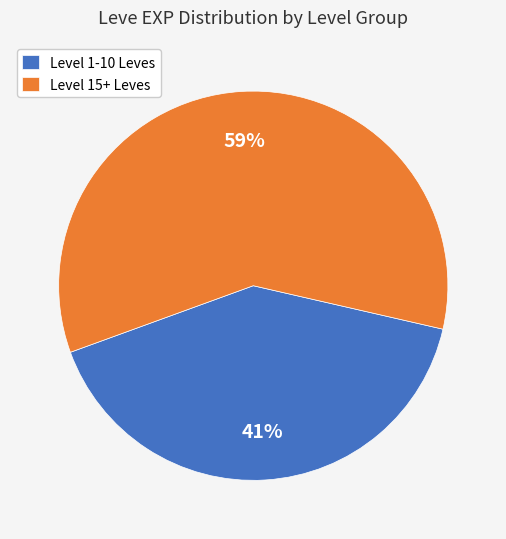

How many segments does this pie chart have?

2